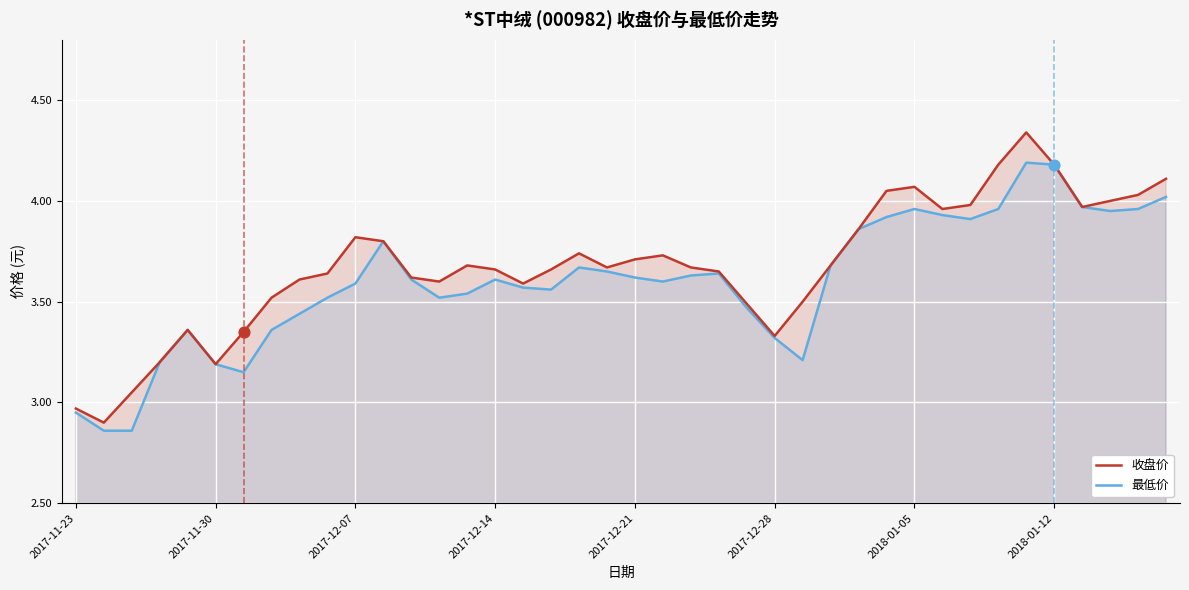

At which category is the sum across all series the highest?

34